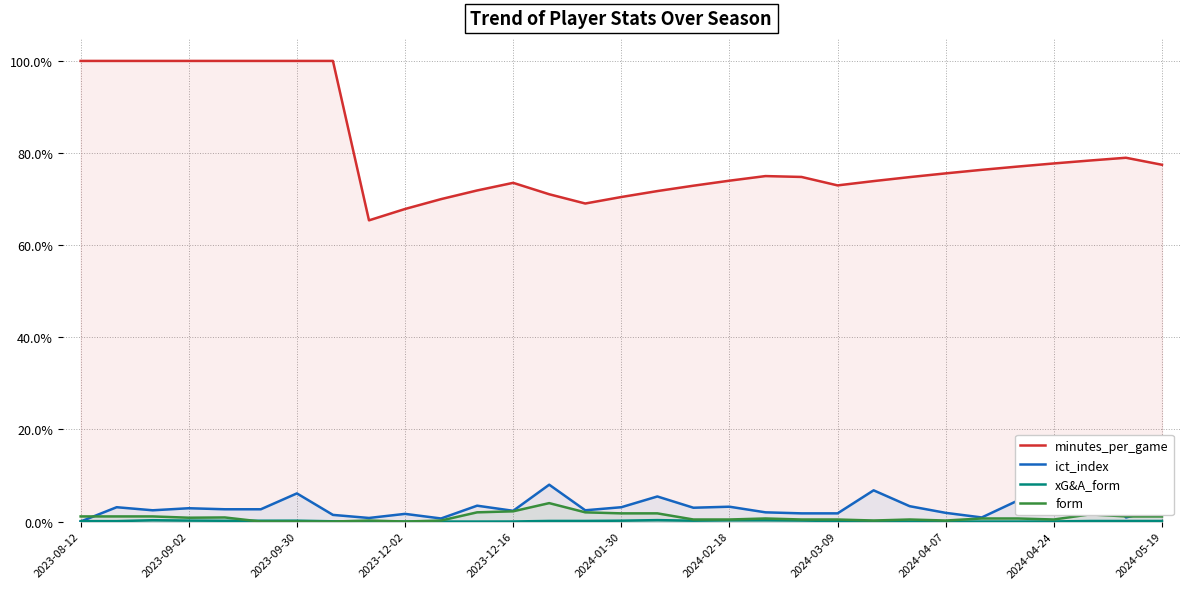

What is the total value across all series at 26?

0.8